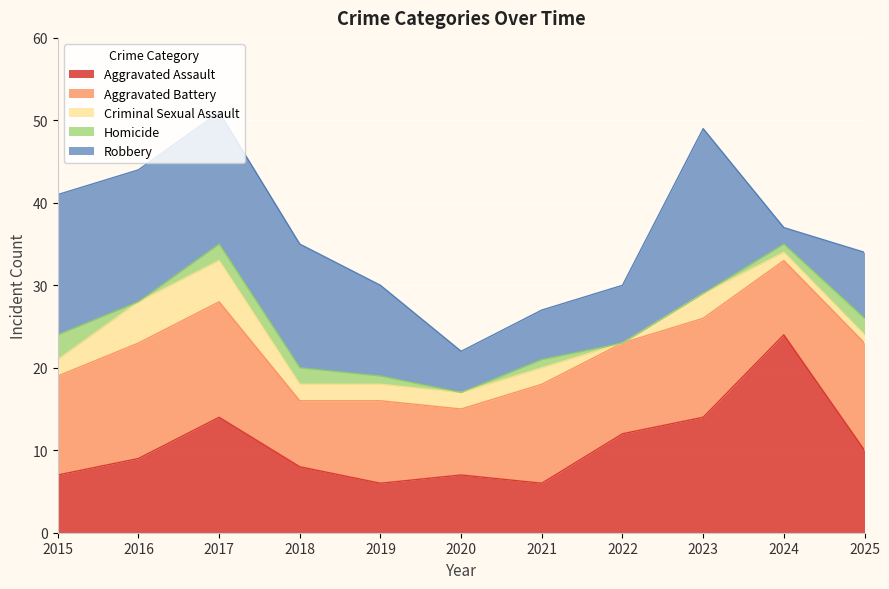

At which label does Criminal Sexual Assault reach its peak?

2016